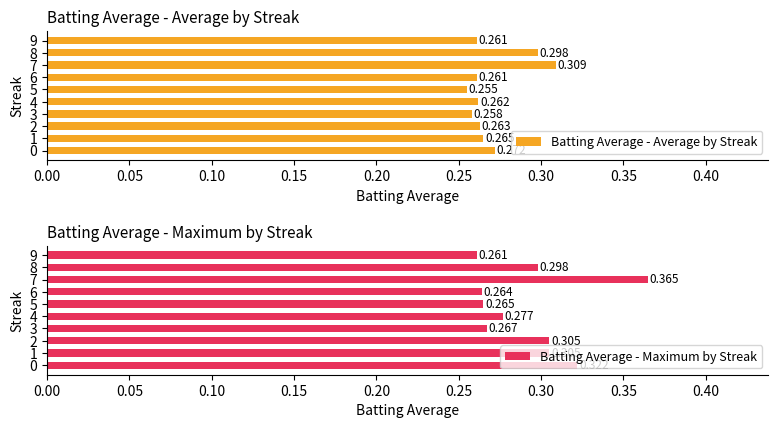

How many data points does each series have?

10